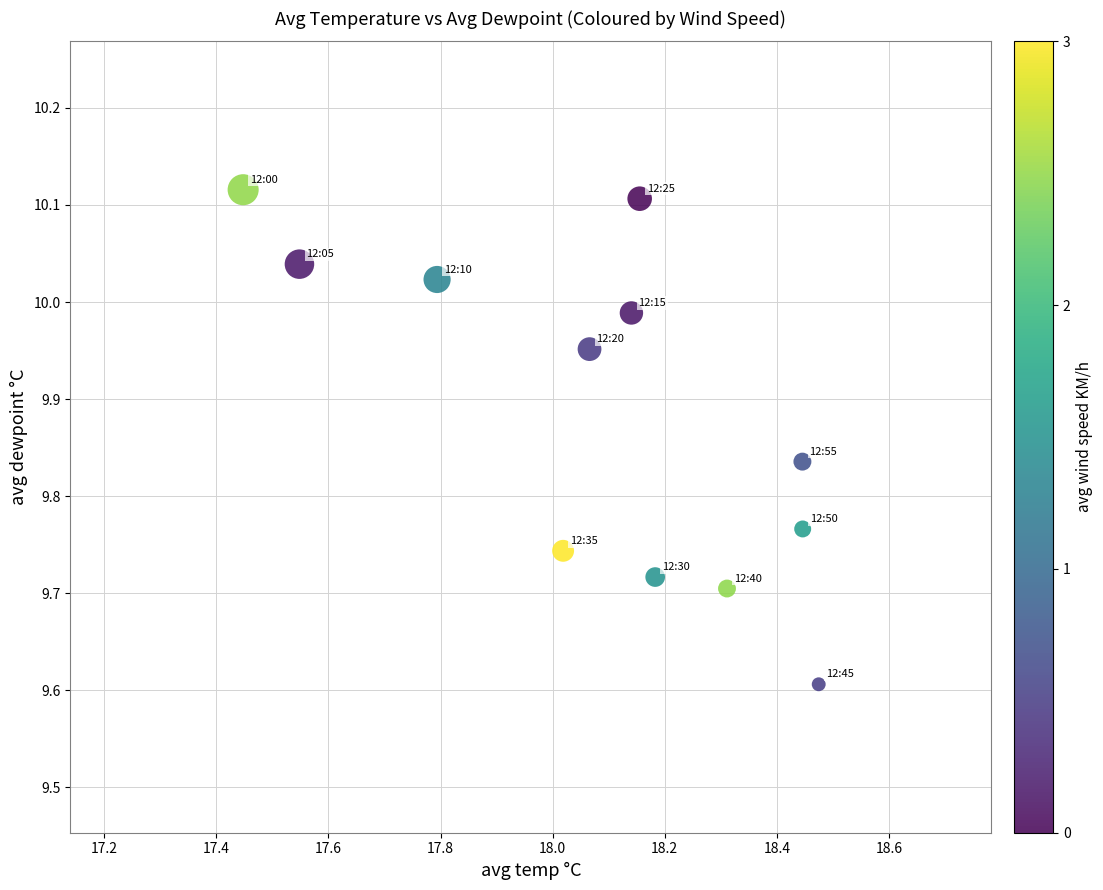

What is the average Y value?

9.9